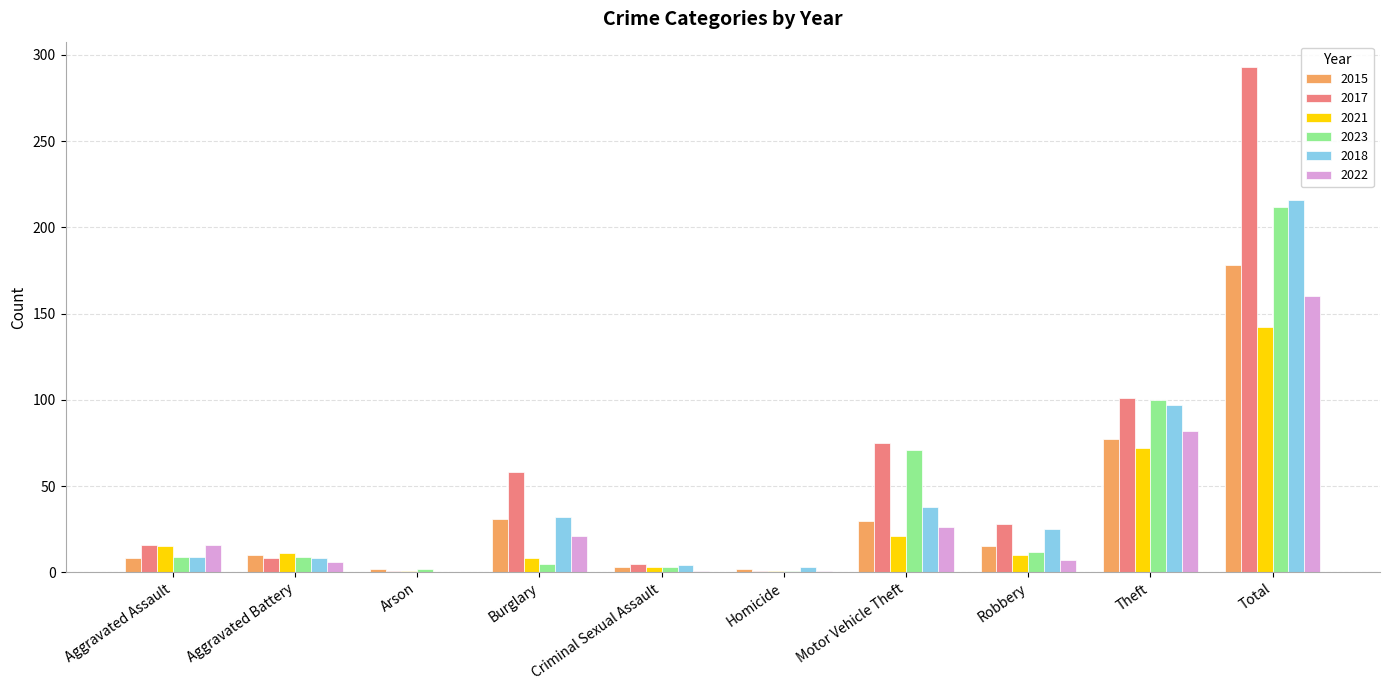

At which category is the sum across all series the highest?

Total